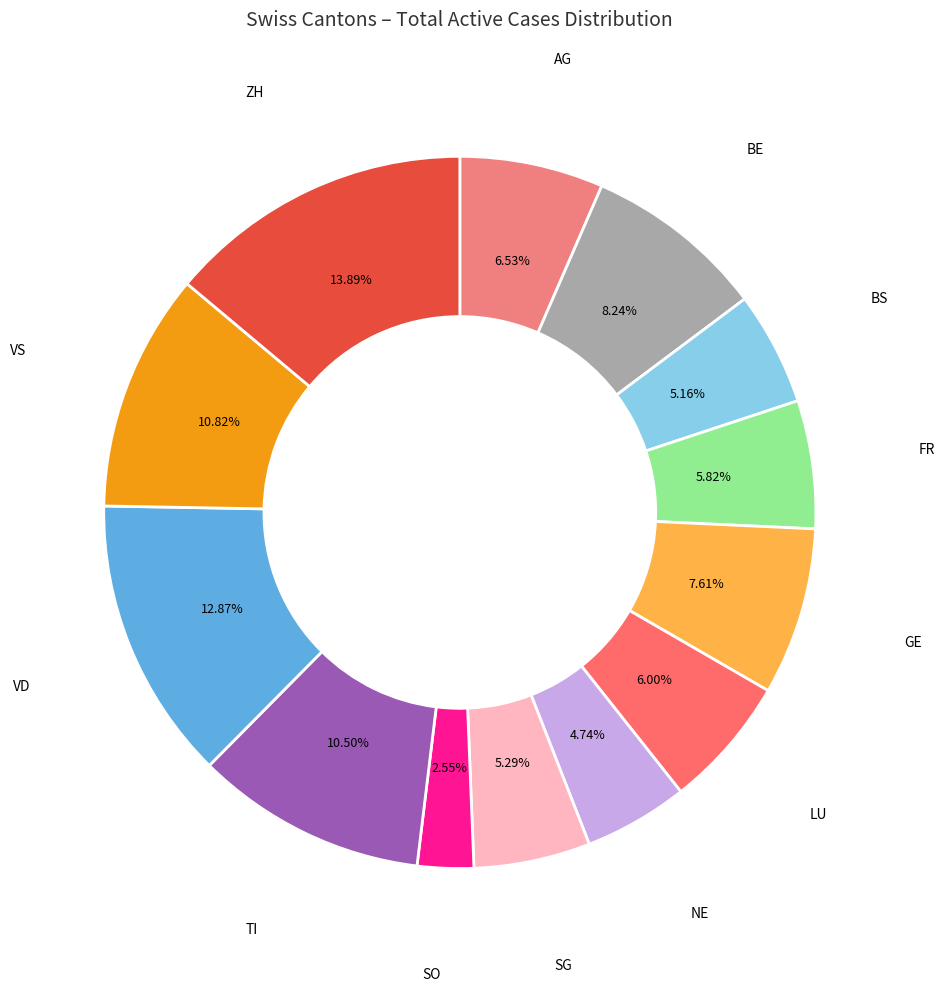

Between FR and VD, which is larger?

VD